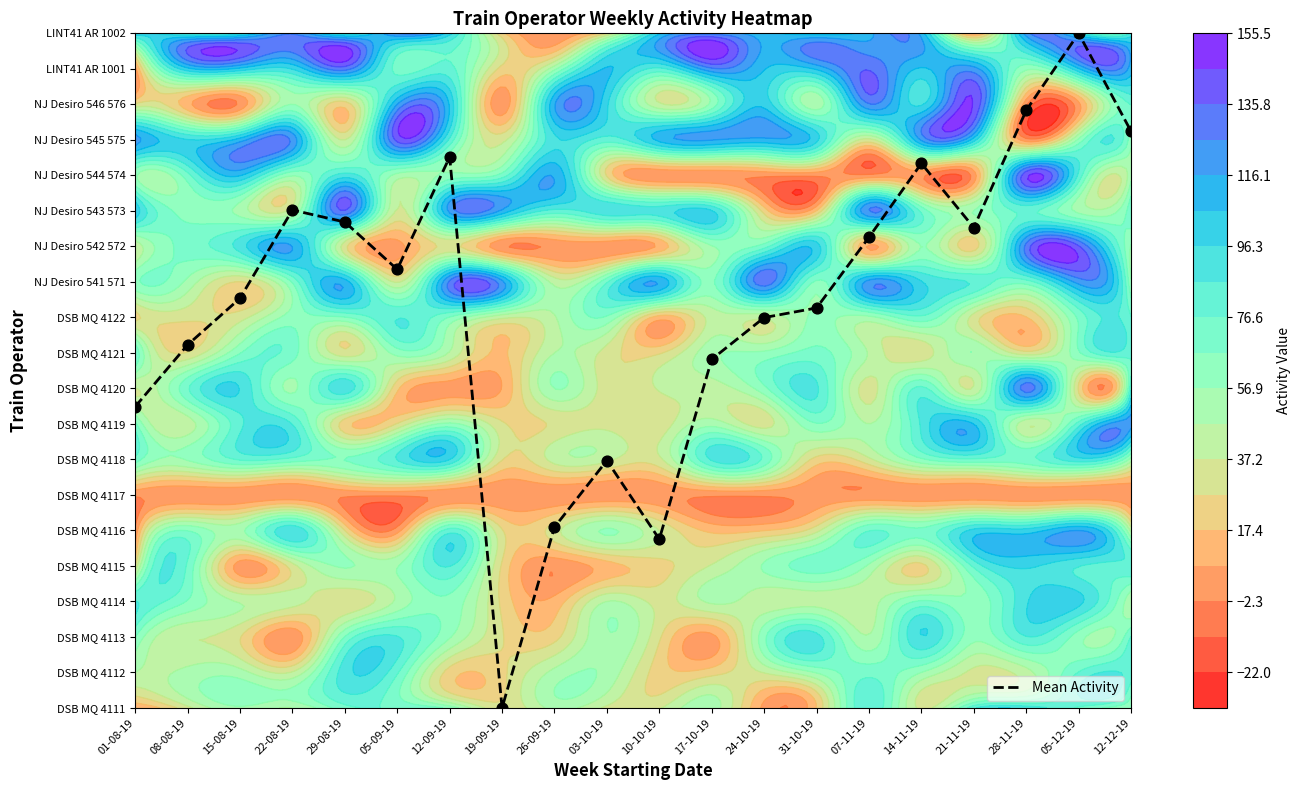

The chart shows a value of 15.7 at 08-08-19. True or false?

False